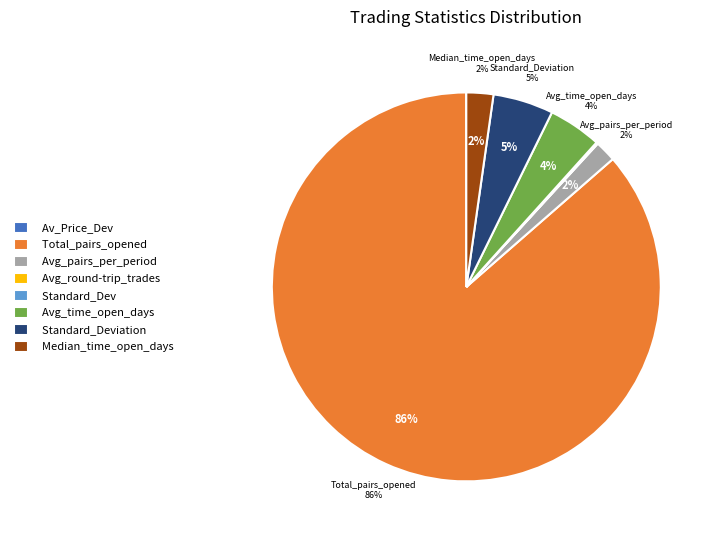

Which has a higher value, Standard_Deviation or Avg_pairs_per_period?

Standard_Deviation